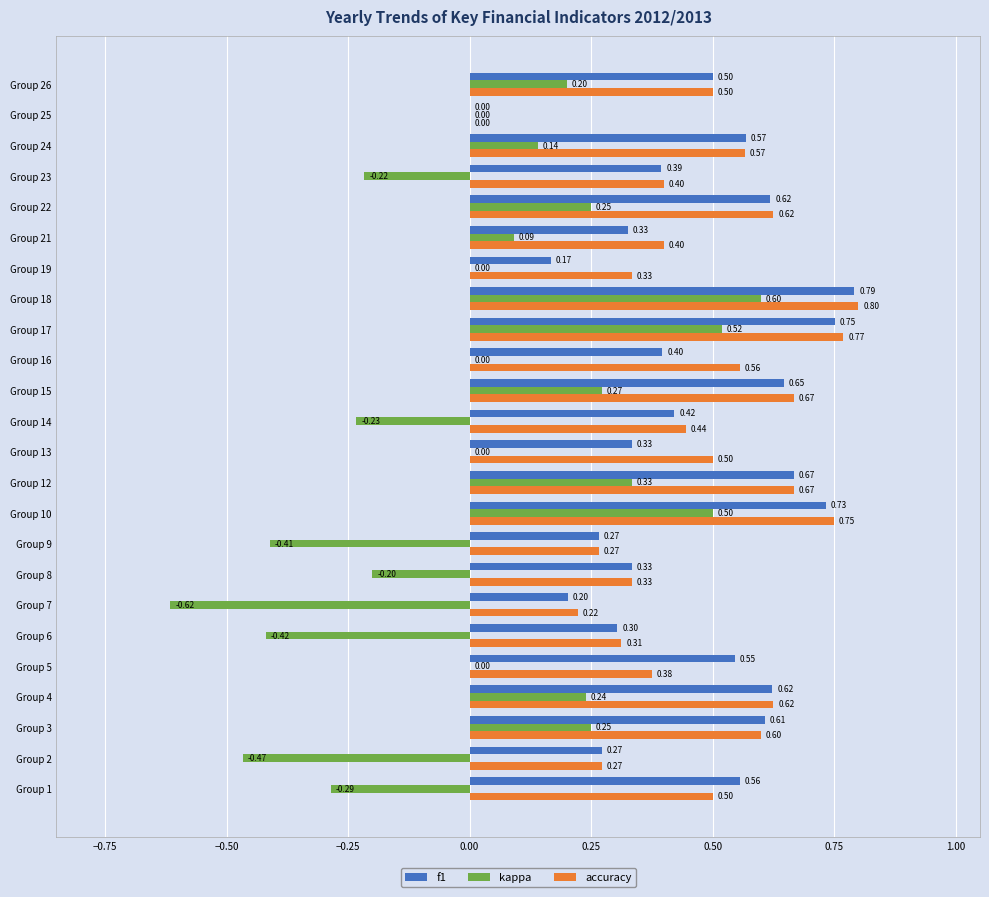

What is the sum of all accuracy values?

11.5